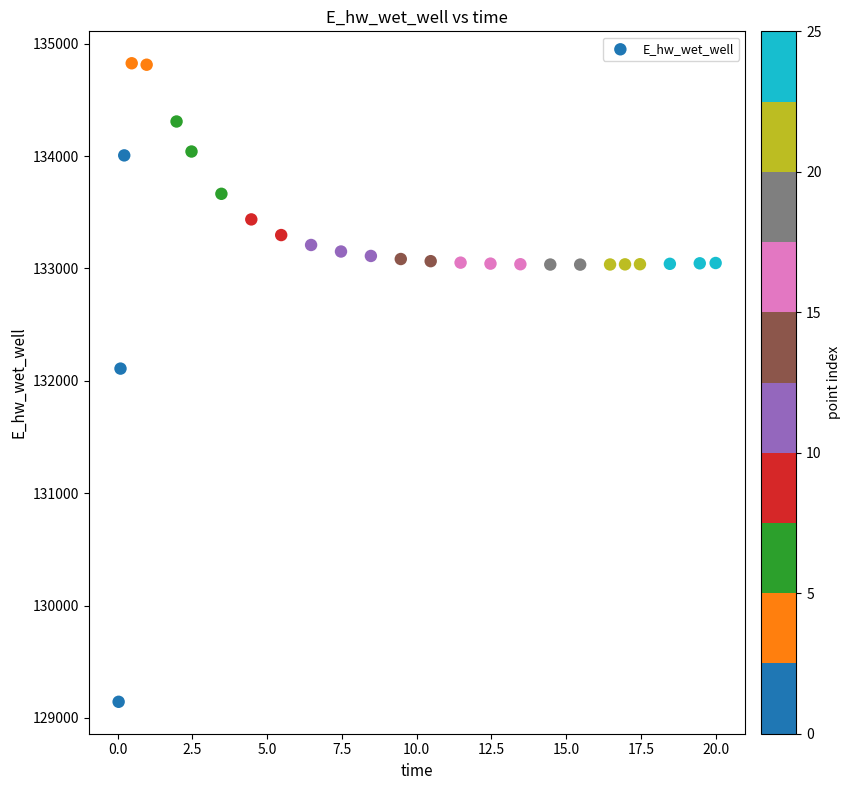

What Y value in the scatter plot is closest to 131984?

132108.4